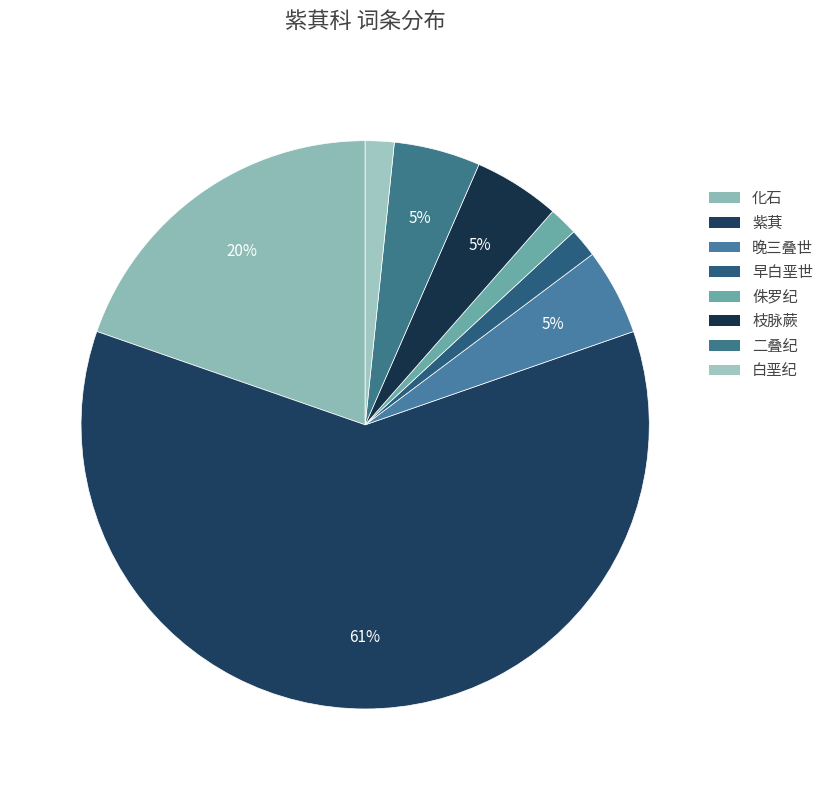

What percentage is NOT represented by 二叠纪?

95.1%